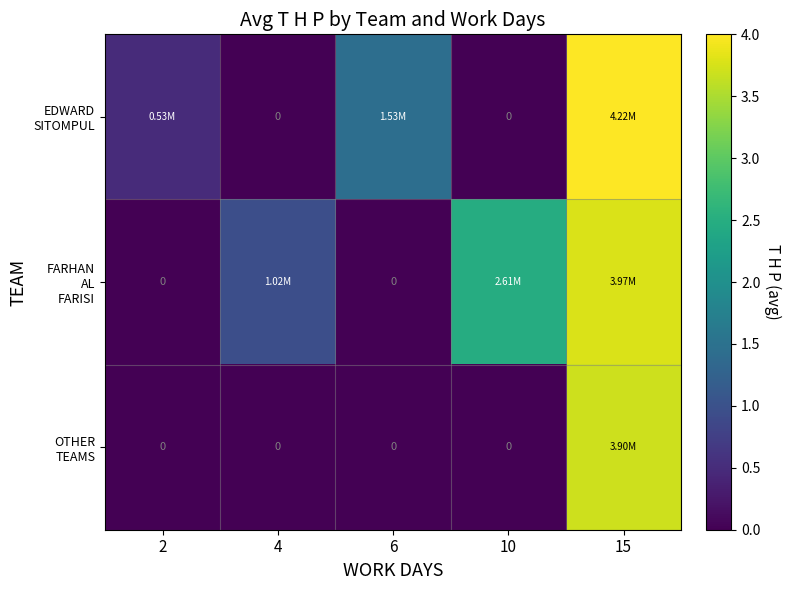

Which category has the highest value across all series?

15